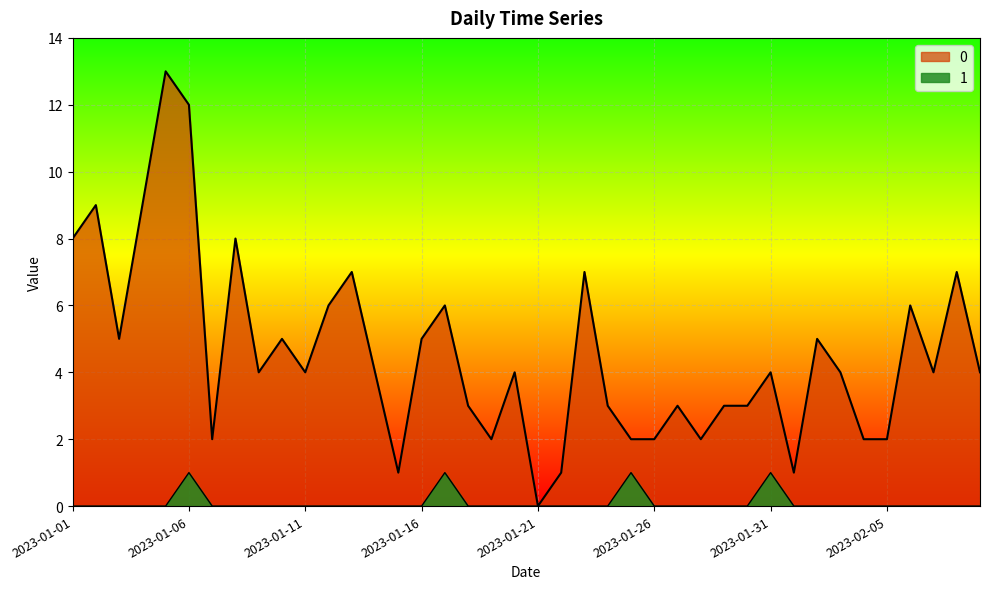

At which category is the sum across all series the highest?

2023-01-05